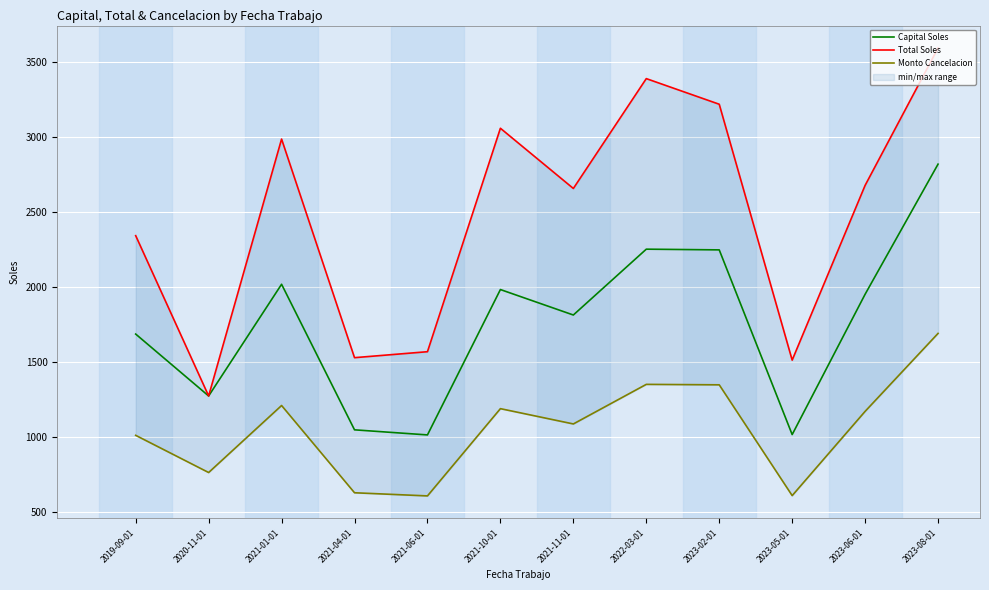

Rank the categories by Monto Cancelacion value from lowest to highest.

2021-06-01, 2023-05-01, 2021-04-01, 2020-11-01, 2019-09-01, 2021-11-01, 2023-06-01, 2021-10-01, 2021-01-01, 2023-02-01, 2022-03-01, 2023-08-01